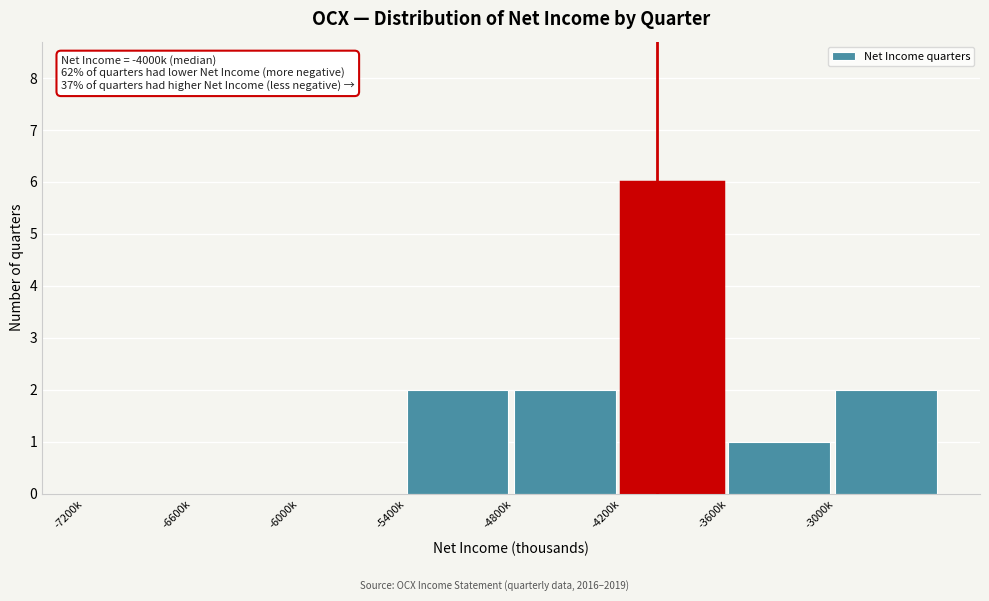

Reading left to right, list all the values displayed in this chart.

-7200k=0	-6600k=0	-6000k=0	-5400k=2	-4800k=2	-4200k=6	-3600k=1	-3000k=2